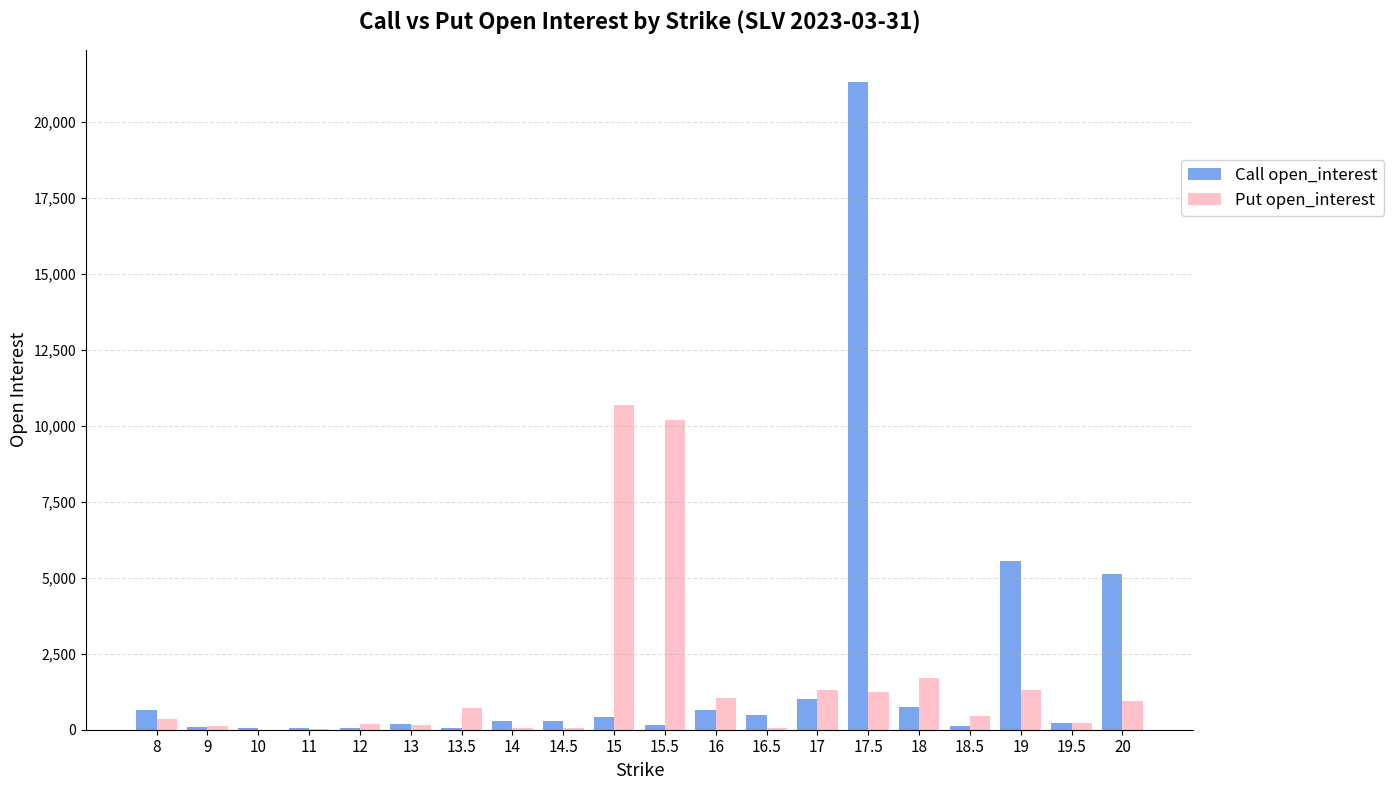

At which category is the sum across all series the highest?

17.5